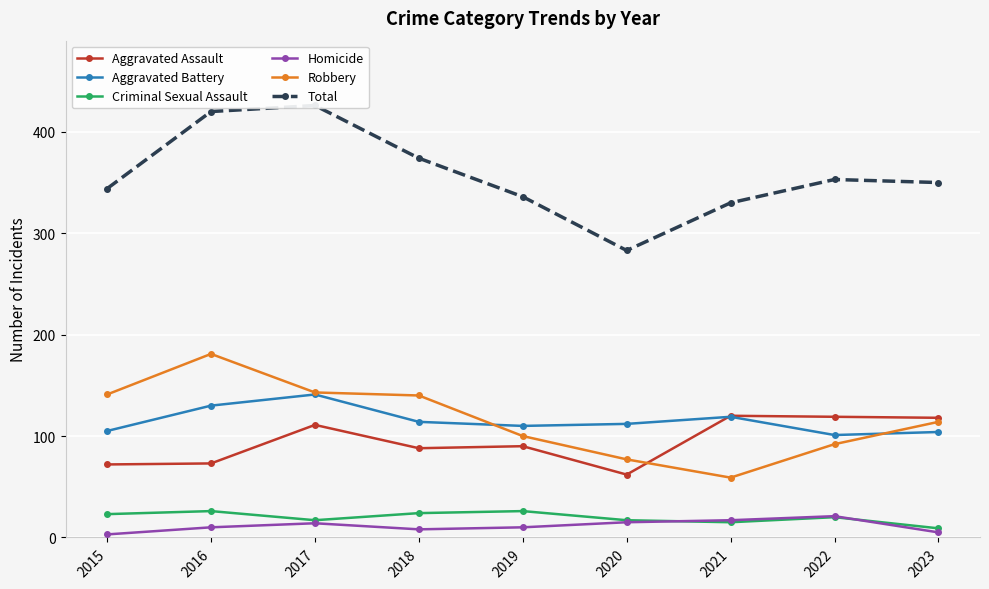

At how many categories does at least one series exceed 290?

8